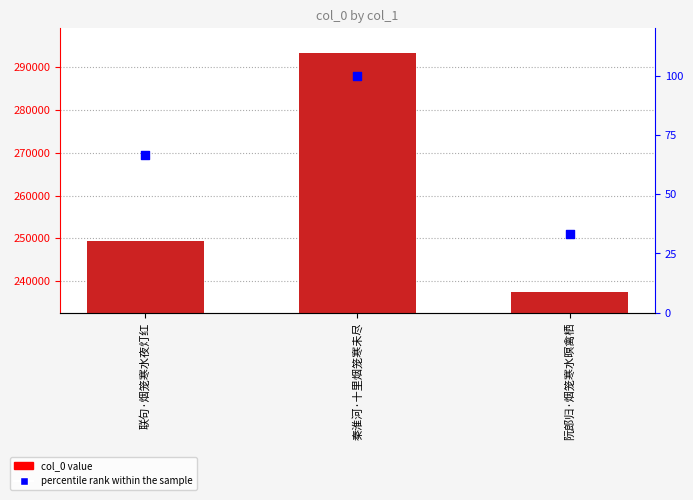

What is the total value across all series at 联句·烟笼寒水夜灯红?

249334.7